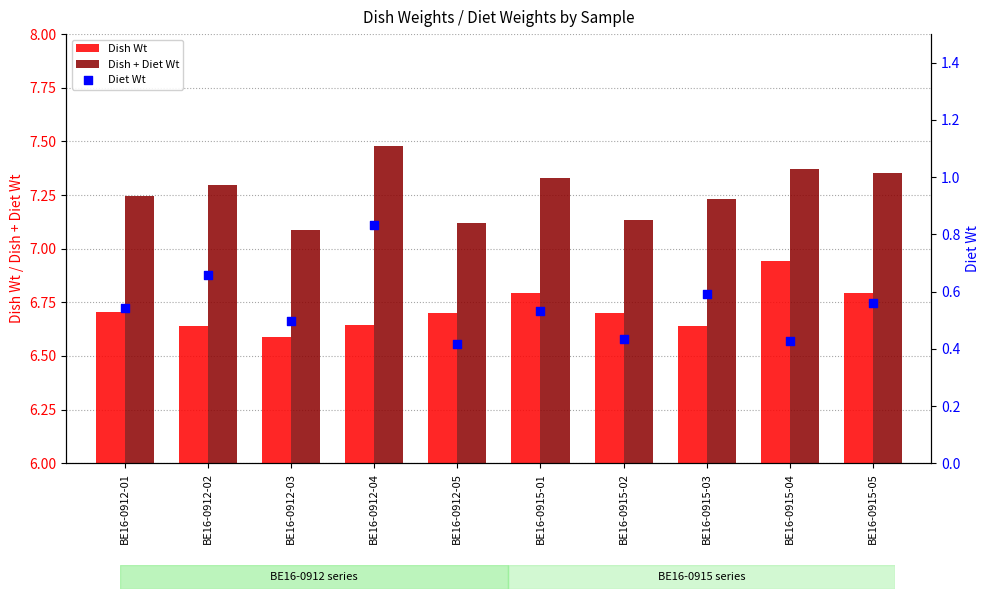

At how many categories does at least one series exceed 3?

10